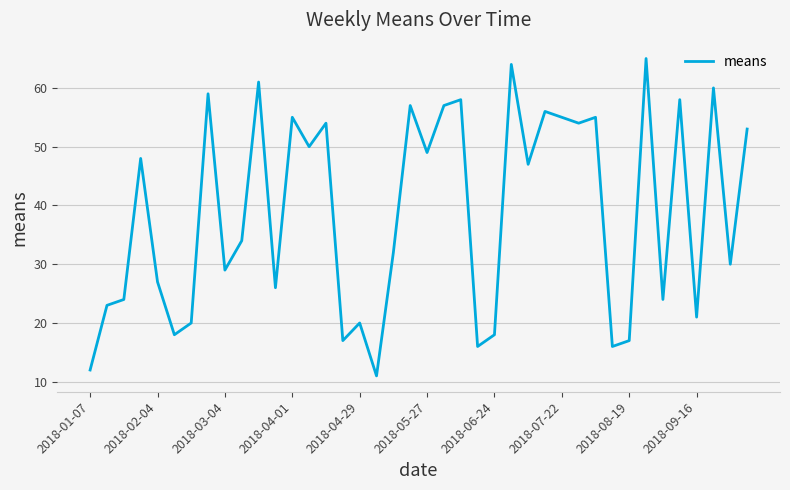

What is the difference between the maximum and minimum values?

54